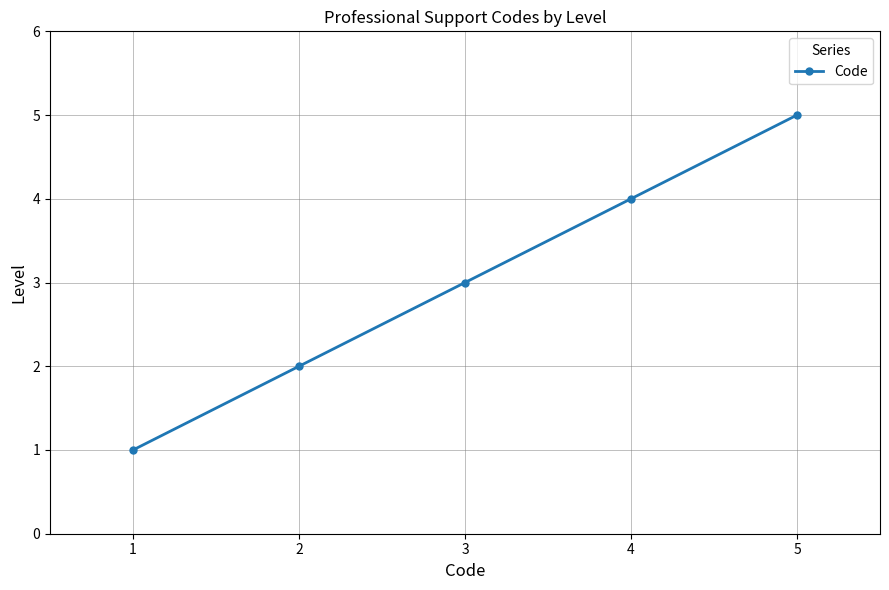

Which category has the highest value across all series?

5